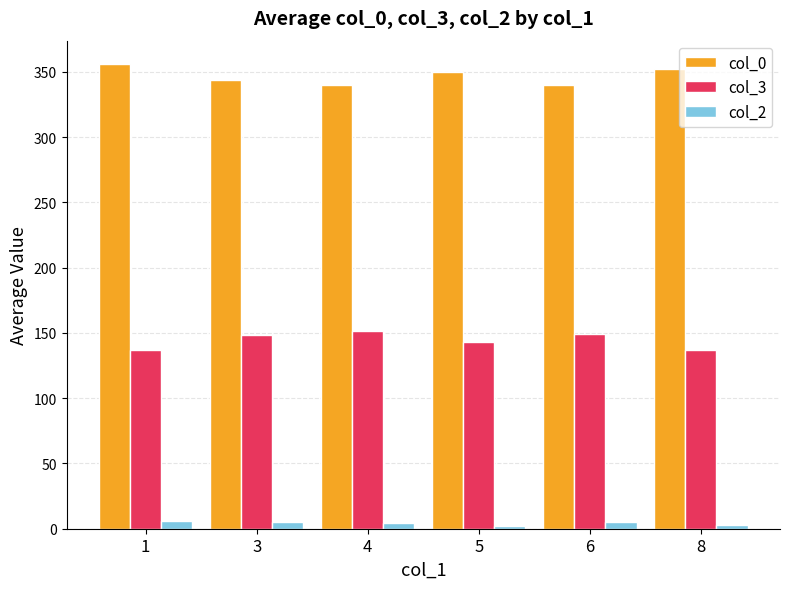

List the series in order of their peak value, lowest first.

col_2, col_3, col_0